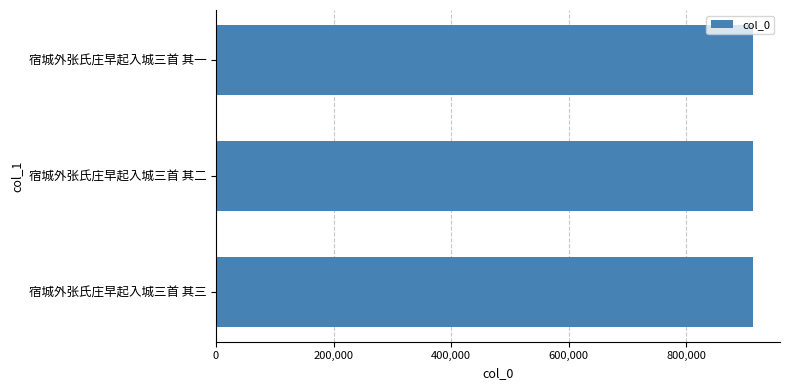

The value at 宿城外张氏庄早起入城三首 其二 is 913372. True or false?

True